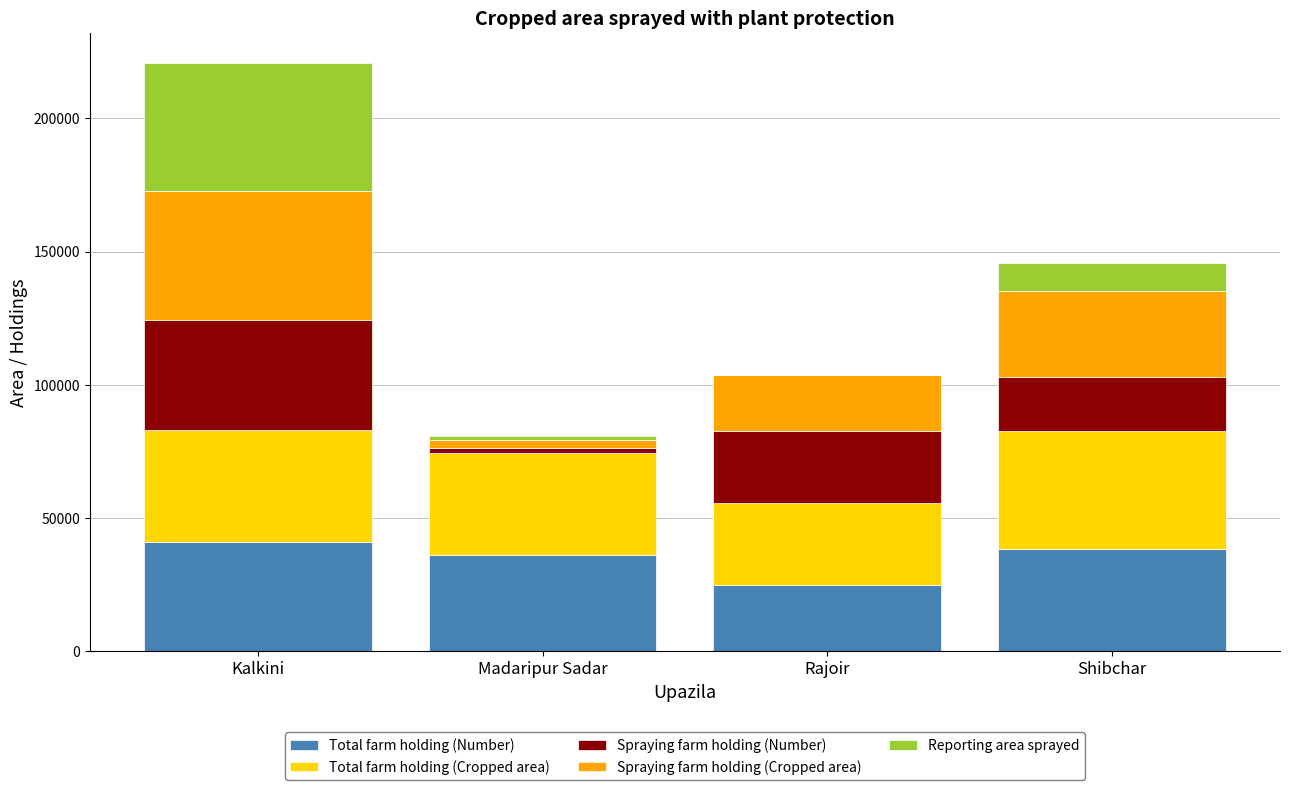

What is the maximum value for Total farm holding (Number)?

41029